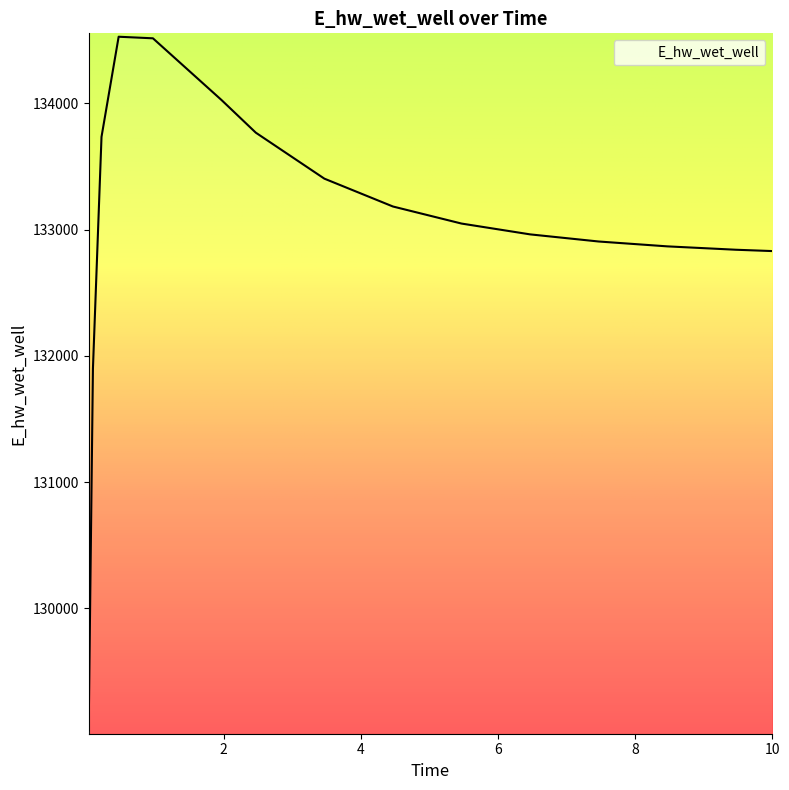

What is the greatest value displayed?

134526.8